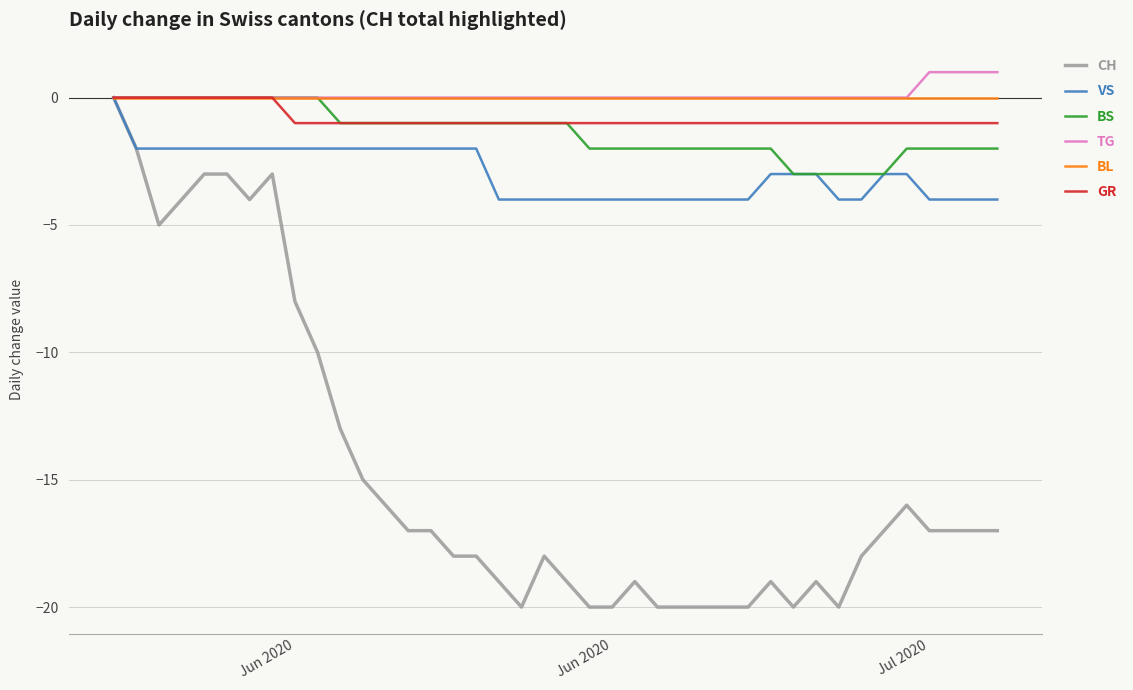

What is the minimum value shown in the chart?

-20